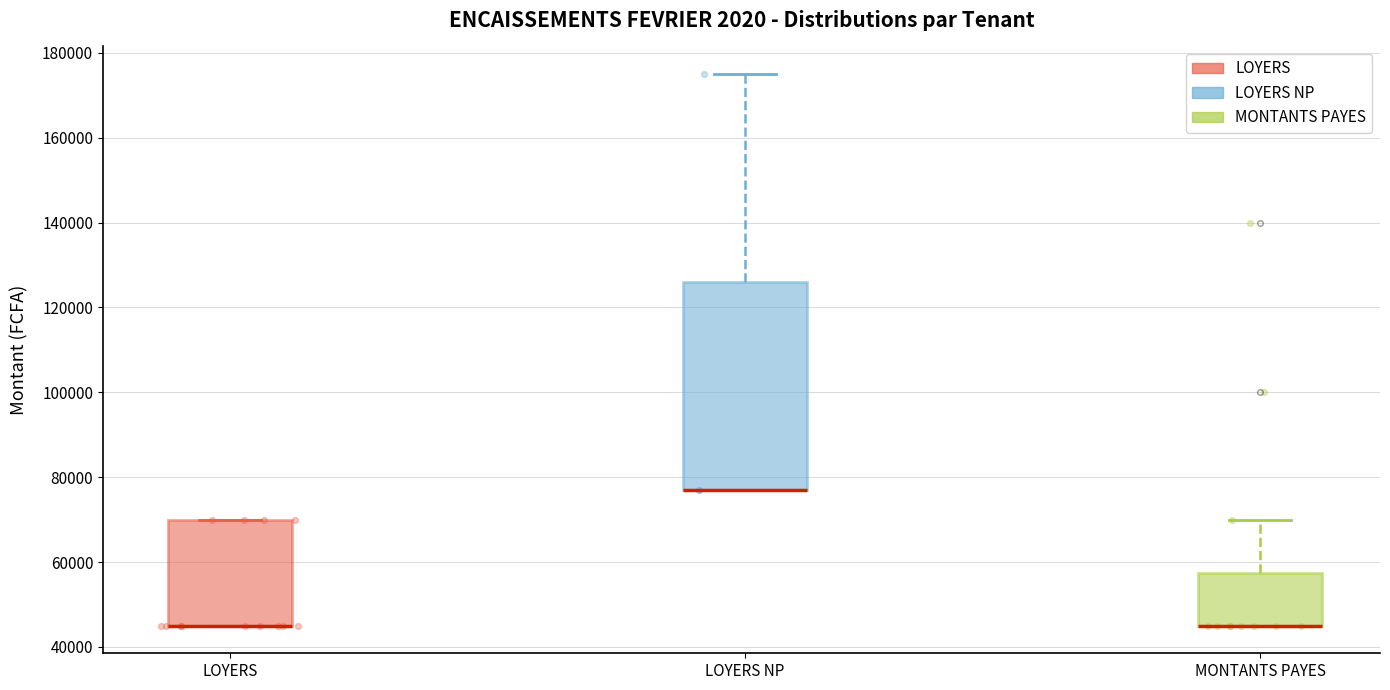

Where is the upper edge of the box for LOYERS on the y-axis? The values are not printed on the chart, so give them approximately, as read against the axis.

70000